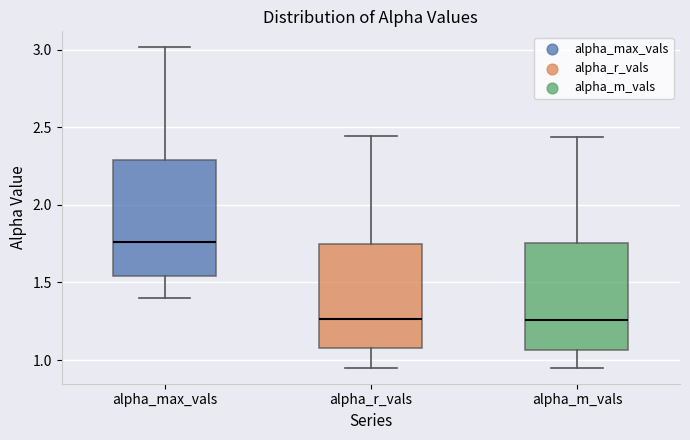

Reading left to right, transcribe this box plot: for each box, give where its median line is, the range the box spans, and where its two whiskers end, as read against the y-axis. The values are not printed on the chart, so give them approximately, as read against the axis.

alpha_max_vals: median 1.75, box 1.55 to 2.30, whiskers 1.40 to 3.00
alpha_r_vals: median 1.25, box 1.10 to 1.75, whiskers 0.95 to 2.45
alpha_m_vals: median 1.25, box 1.05 to 1.75, whiskers 0.95 to 2.45